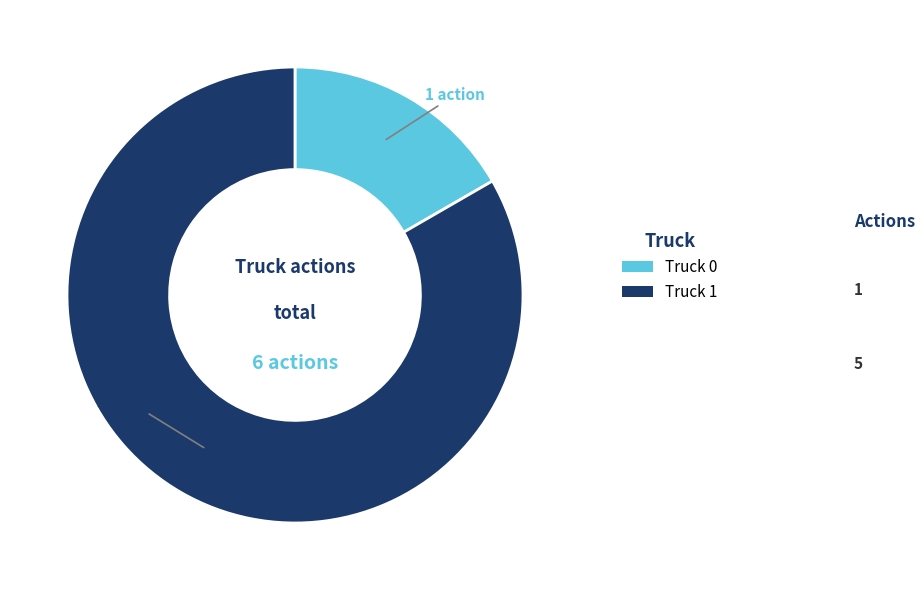

Rank the categories by value from highest to lowest.

Truck 1, Truck 0